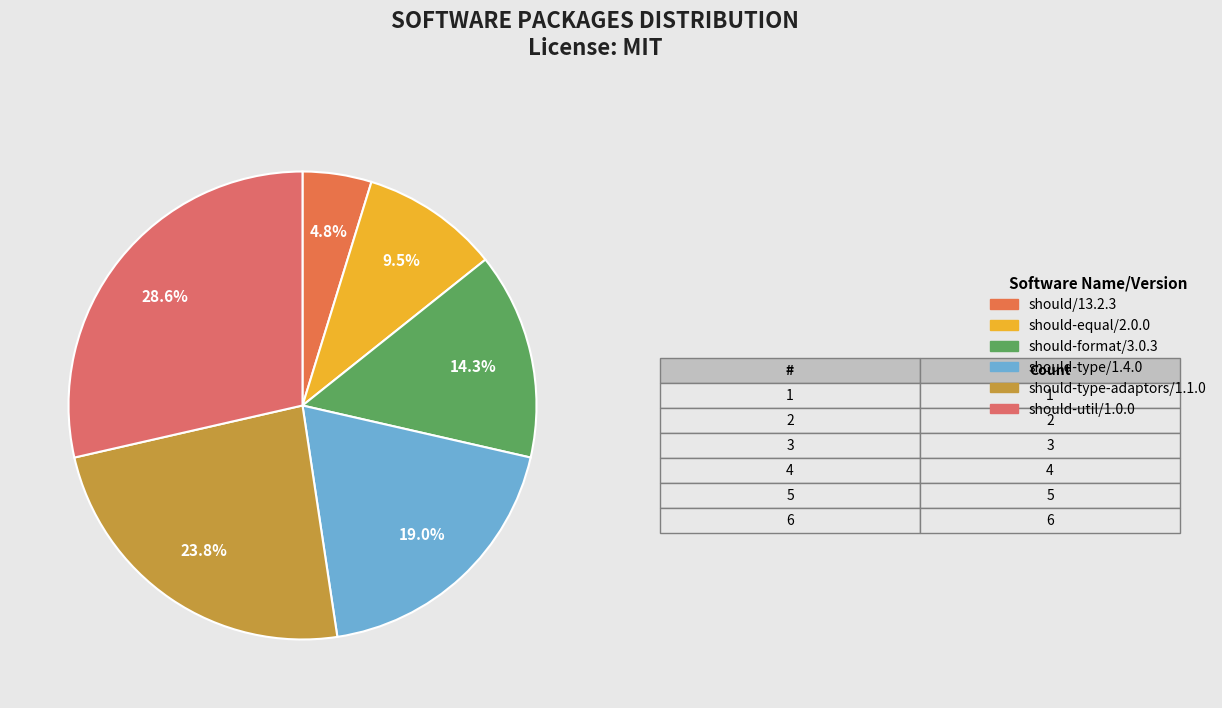

Count the number of slices in the pie.

6